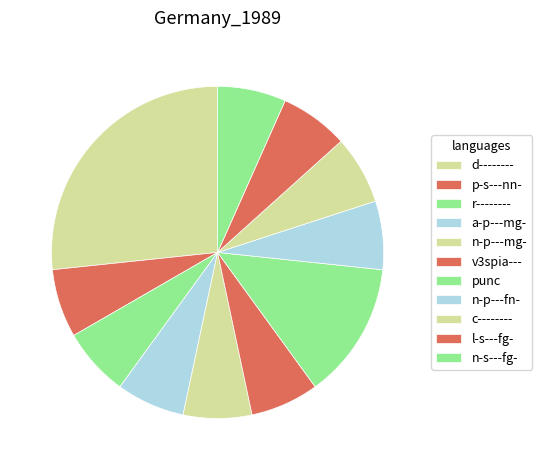

What is the total percentage of a-p---mg- and v3spia---?

13.3%